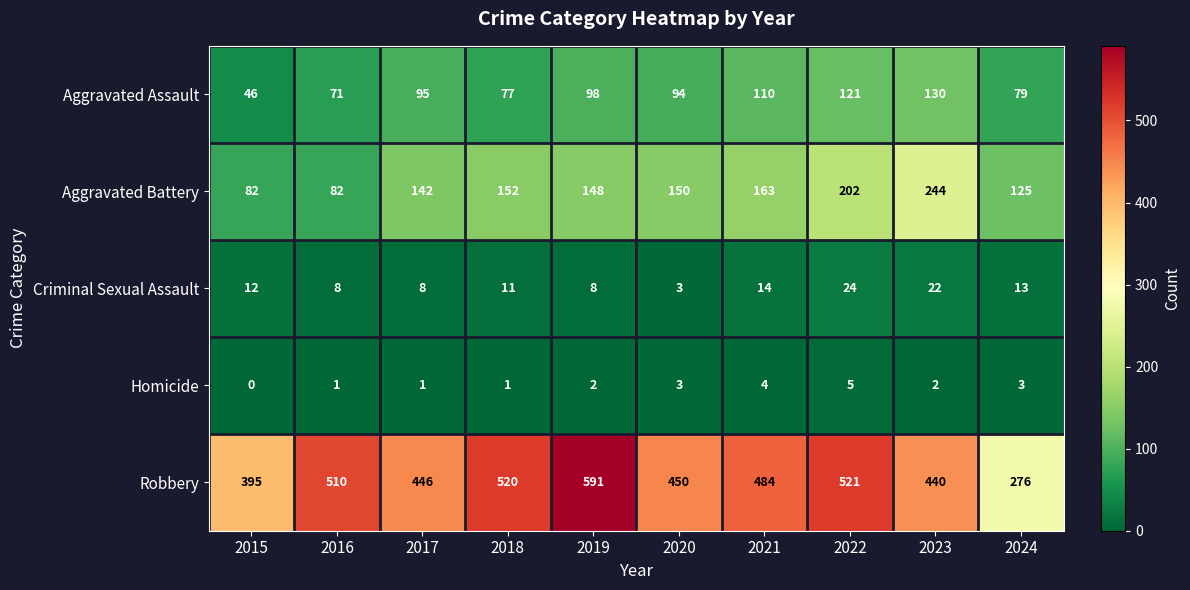

What is the difference between the Homicide values at 2023 and 2022?

3